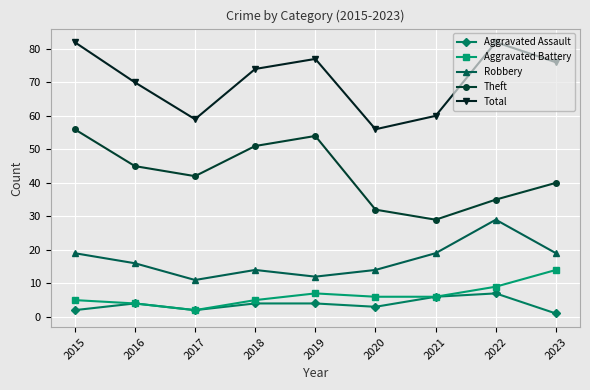

At which category does Aggravated Battery reach its first local peak?

2019